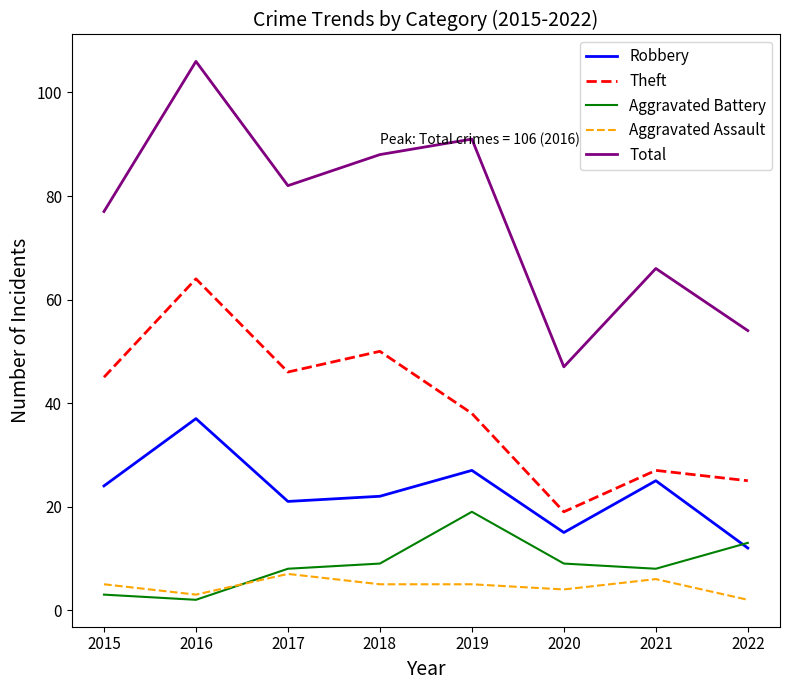

At 2019, list the series in order from smallest to largest.

Aggravated Assault, Aggravated Battery, Robbery, Theft, Total